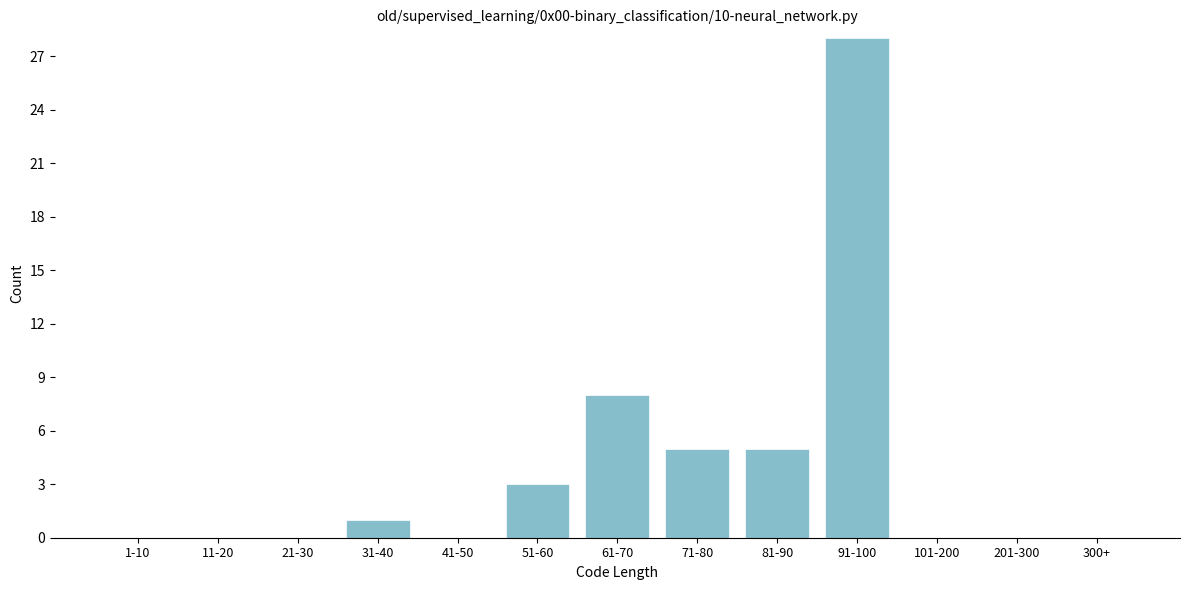

Reading left to right, list all the values displayed in this chart.

1-10=0	11-20=0	21-30=0	31-40=1	41-50=0	51-60=3	61-70=8	71-80=5	81-90=5	91-100=28	101-200=0	201-300=0	300+=0